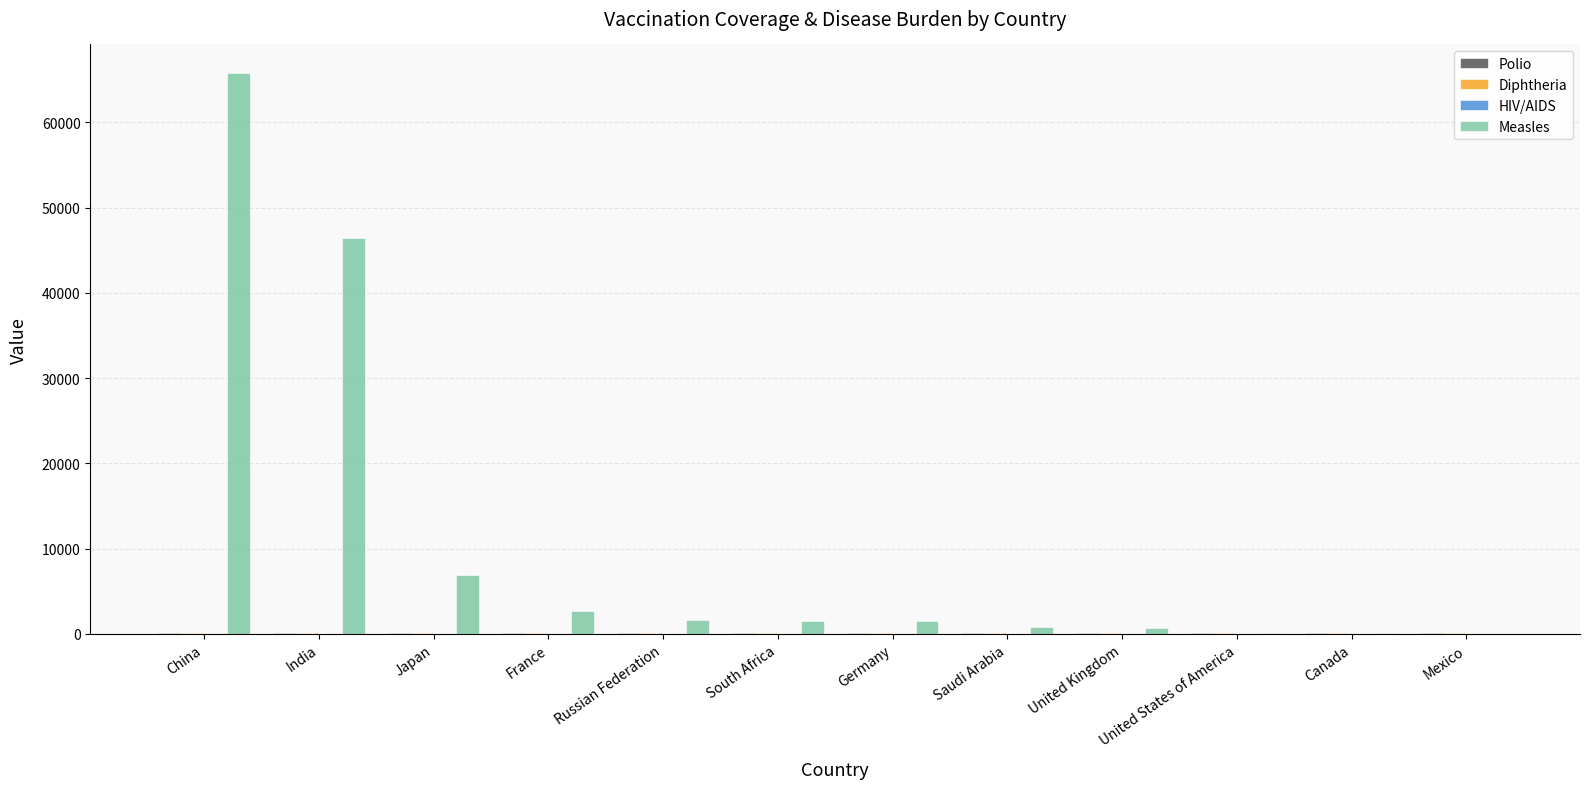

Which series has the largest total across all categories?

Measles